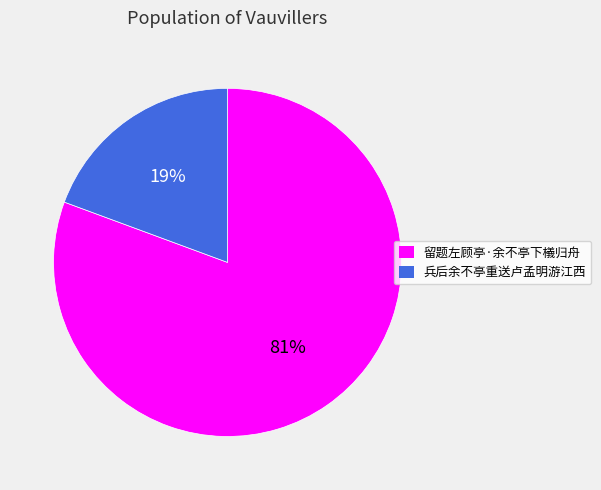

Is there any slice that represents more than half of the pie?

Yes